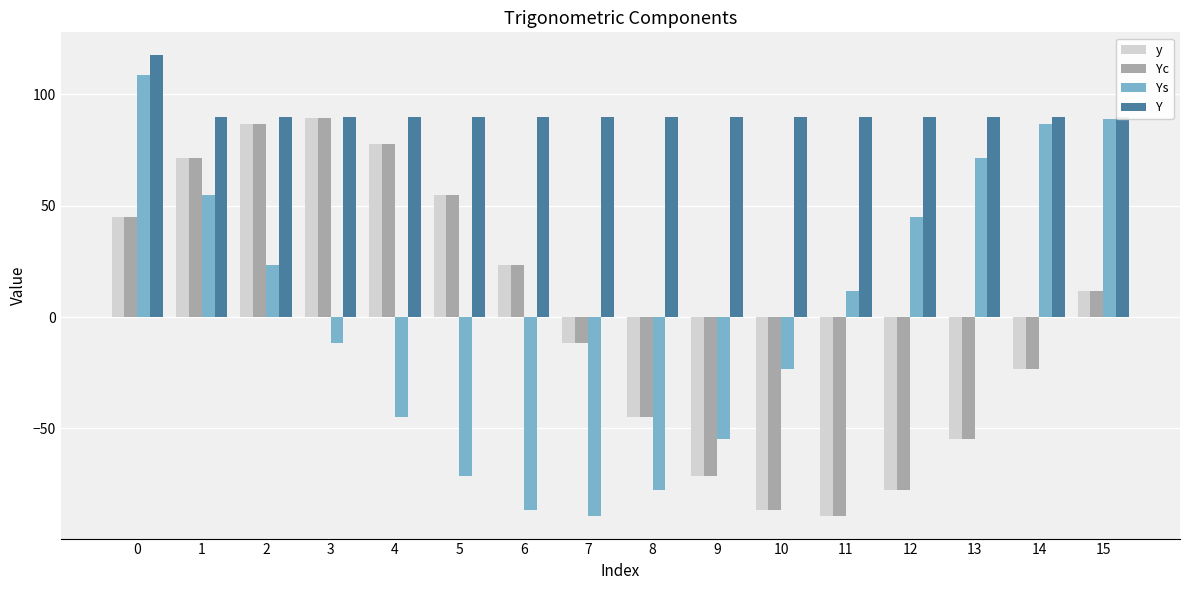

Are the bars horizontal?

No